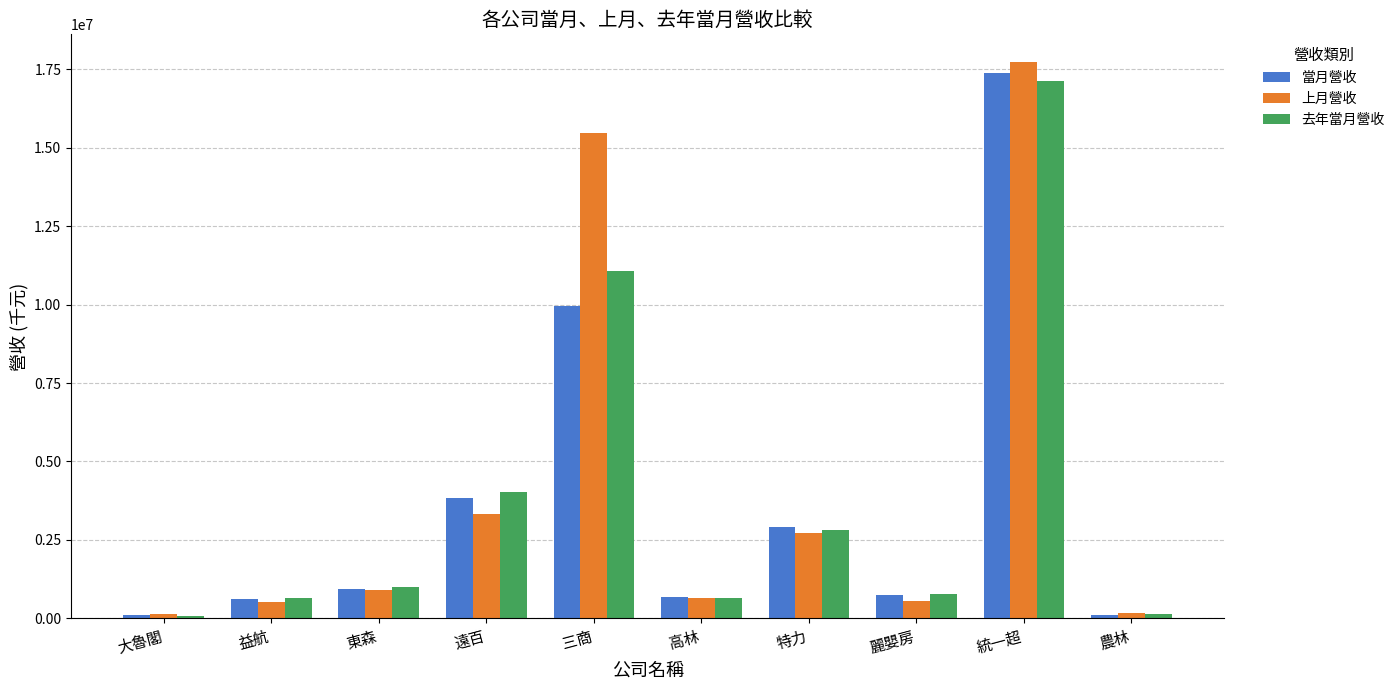

What is the average value of the 當月營收 series?

3733095